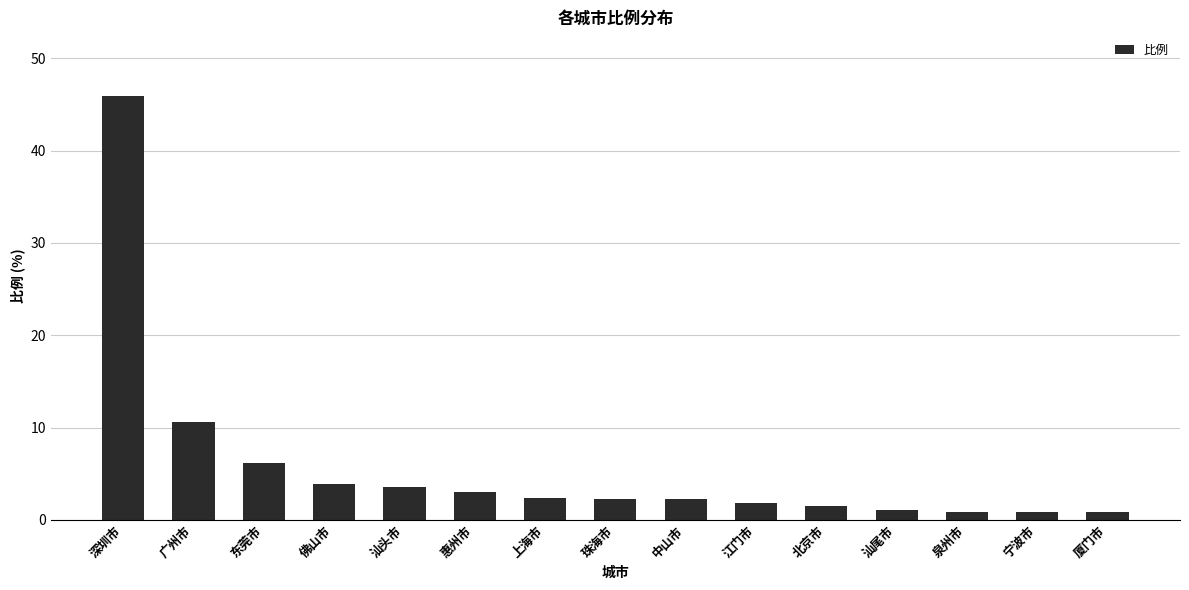

Is it true that the value at 佛山市 is 6.9?

False